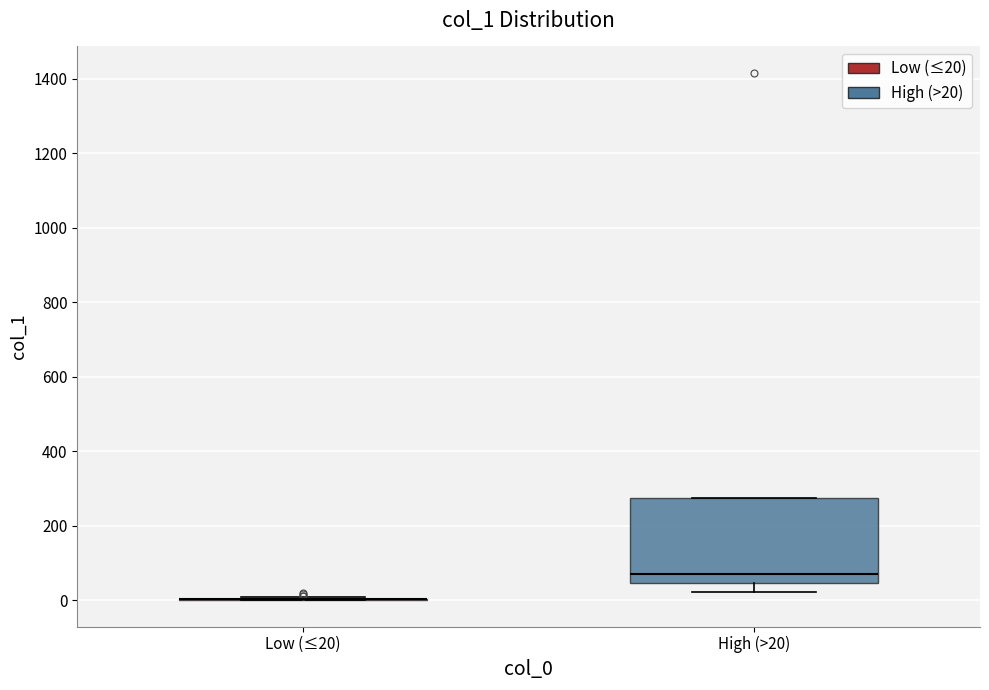

Reading left to right, transcribe this box plot: for each box, give where its median line is, the range the box spans, and where its two whiskers end, as read against the y-axis. The values are not printed on the chart, so give them approximately, as read against the axis.

Low (≤20): box collapsed to a line at 0, whiskers 0 to 0
High (>20): median 60, box 40 to 280, whiskers 20 to 280